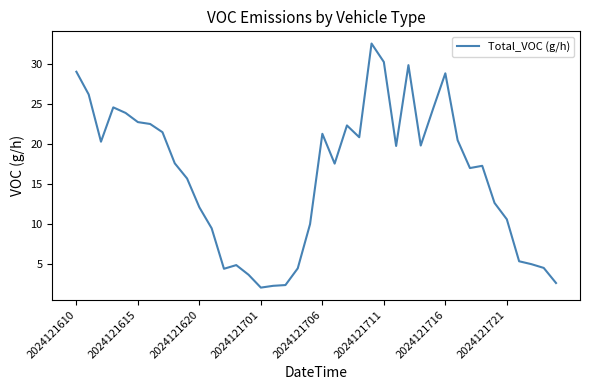

What is the greatest value displayed?

32.5